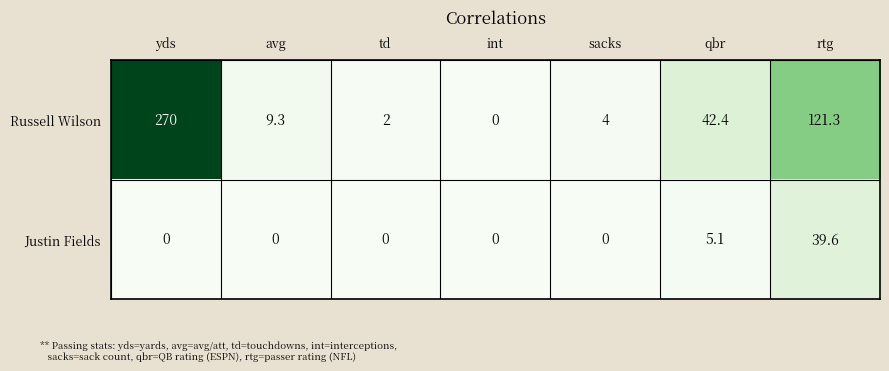

What is the sum of the Russell Wilson values at rtg and td?

123.3